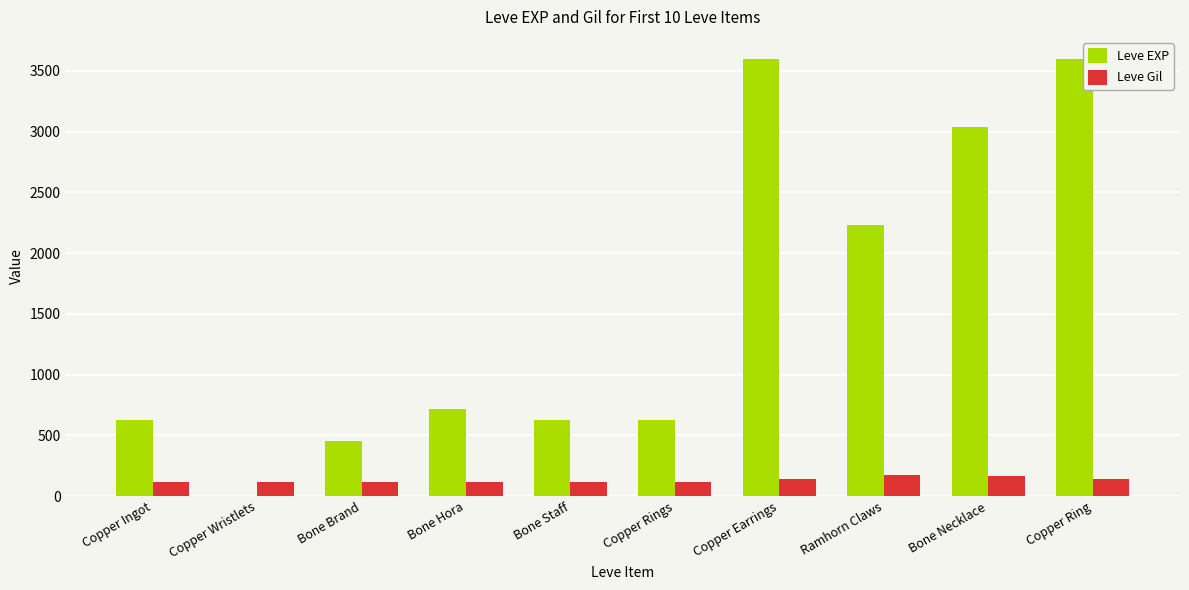

The value of Leve Gil at Bone Necklace is 169. True or false?

True